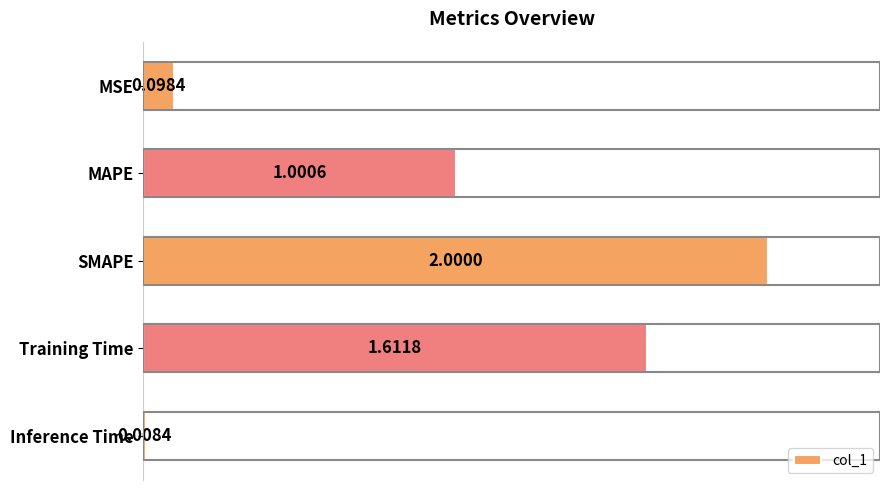

Count the number of data series in this chart.

1